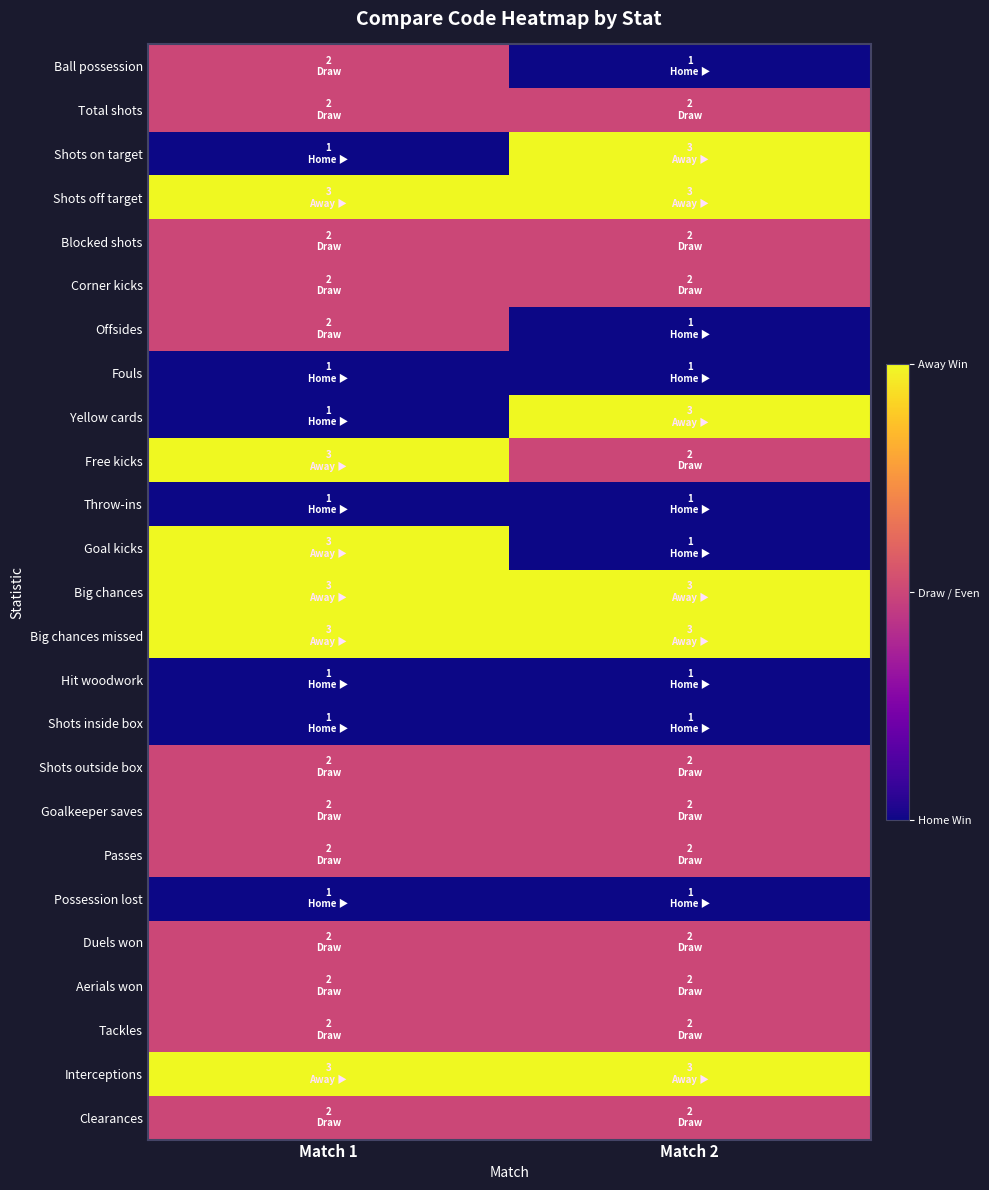

At which category does the chart reach its peak across all series?

Match 2